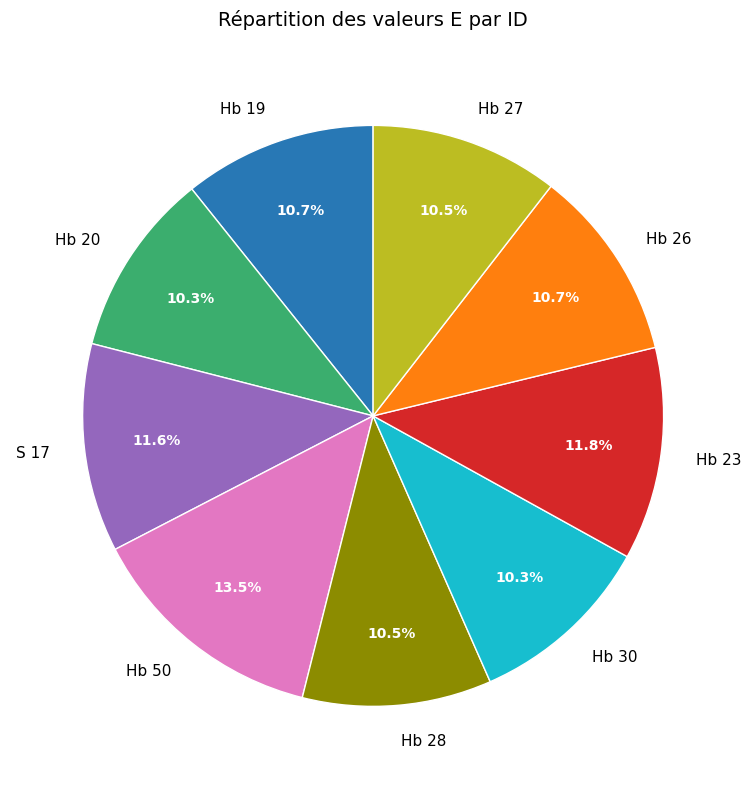

To the nearest percent, what is the average slice percentage?

11%